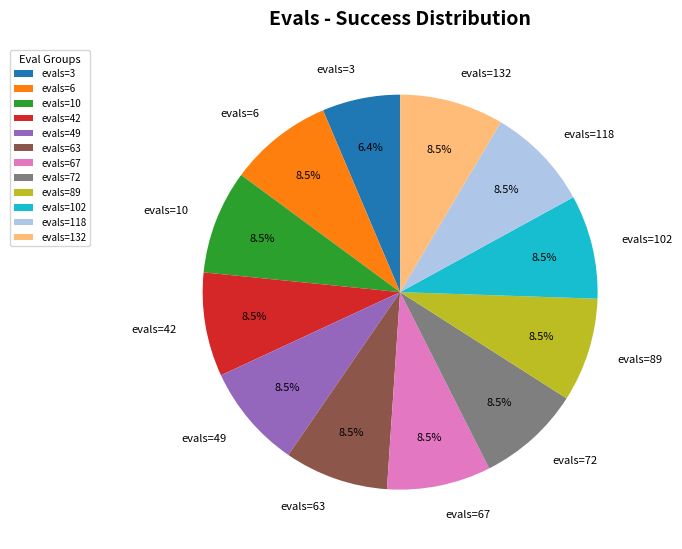

Combined, do evals=49 and evals=118 account for over 50%?

No